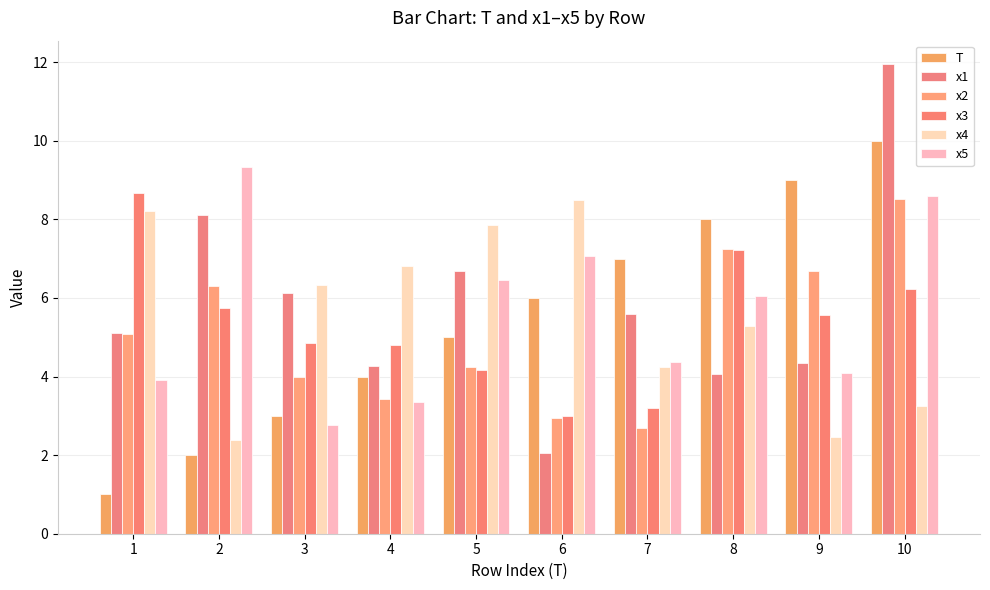

At how many categories does at least one series exceed 11?

1